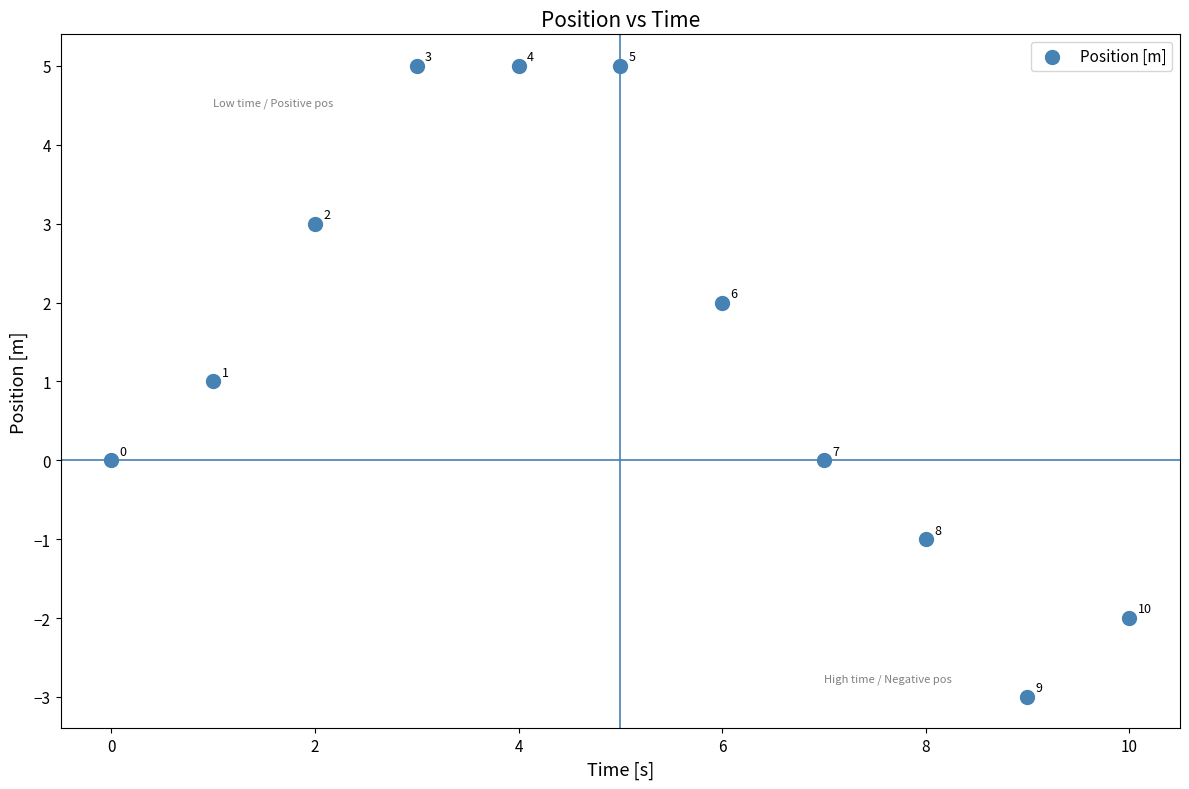

What is the range of Y values (max minus min)?

8